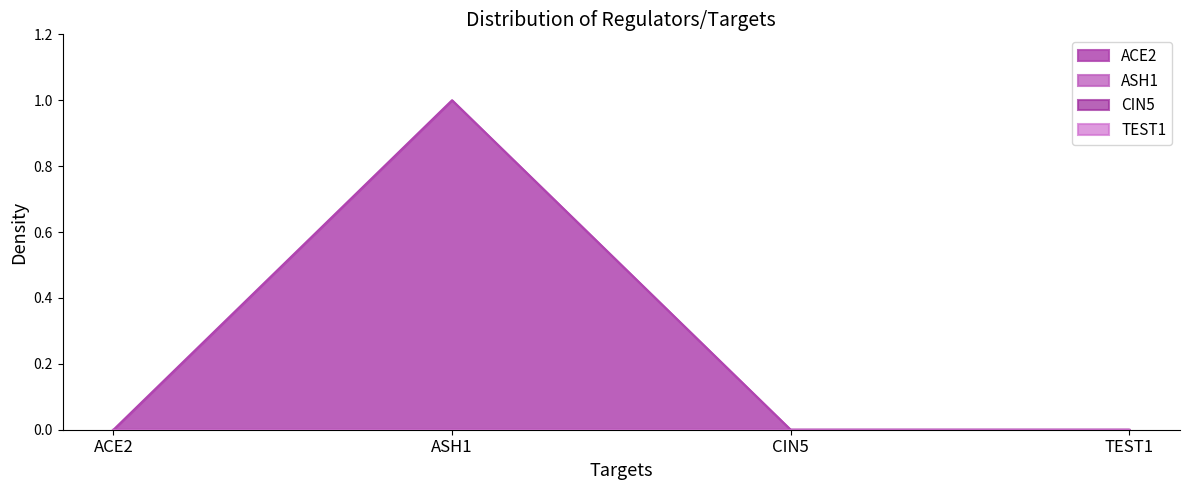

Reading left to right, list all the values displayed in this chart.

ACE2: 0	1	0	0
ASH1: 0	0	0	0
CIN5: 0	0	0	0
TEST1: 0	0	0	0